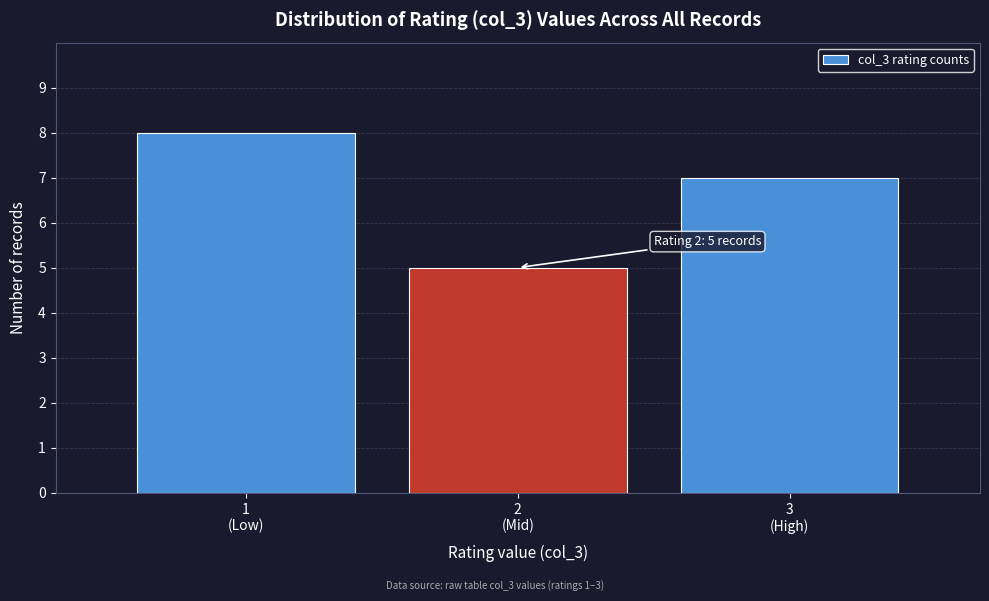

Reading left to right, transcribe all the data shown in this chart.

8	5	7